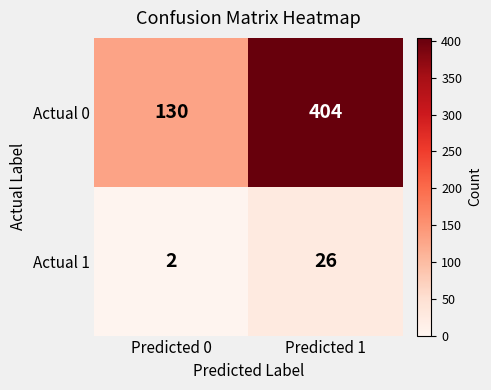

True or false: Actual 0 has a value of 85 at Predicted 0.

False